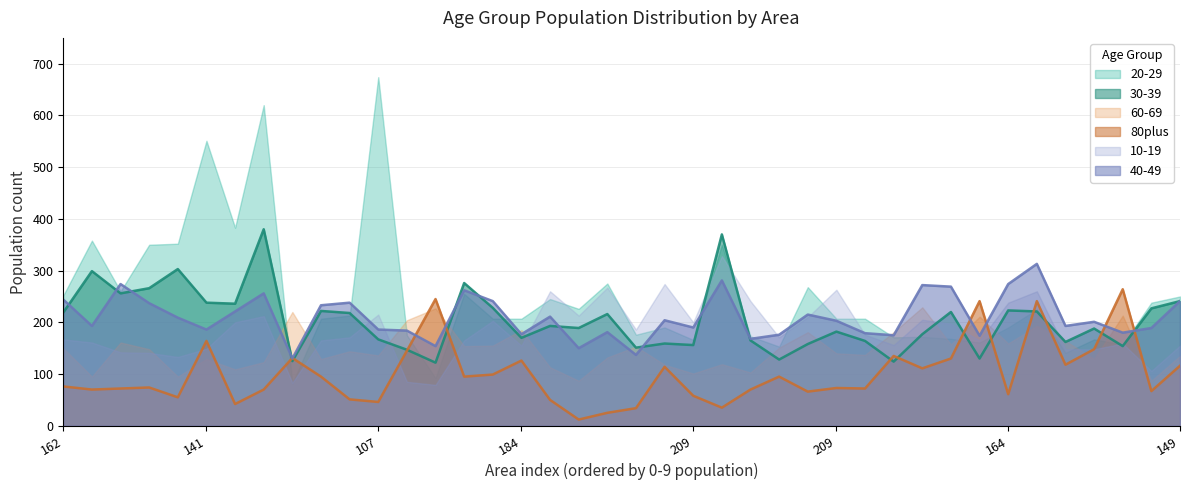

Which category has the highest value across all series?

107